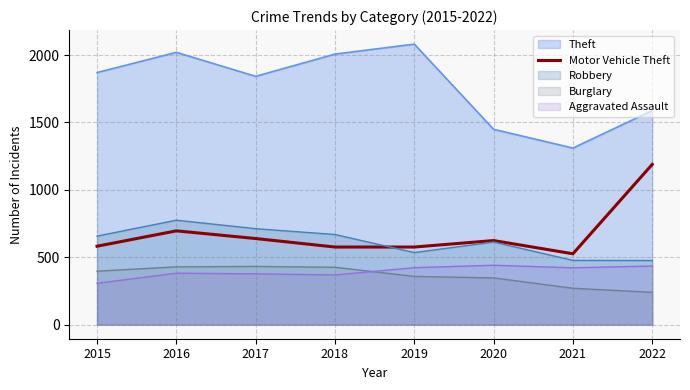

Rank the categories by value from lowest to highest.

2021, 2018, 2019, 2015, 2020, 2017, 2016, 2022